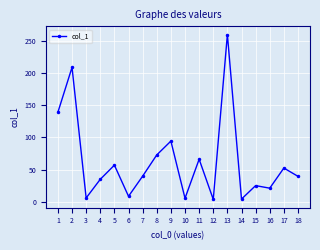

What is the difference between the maximum and minimum values?

256.2